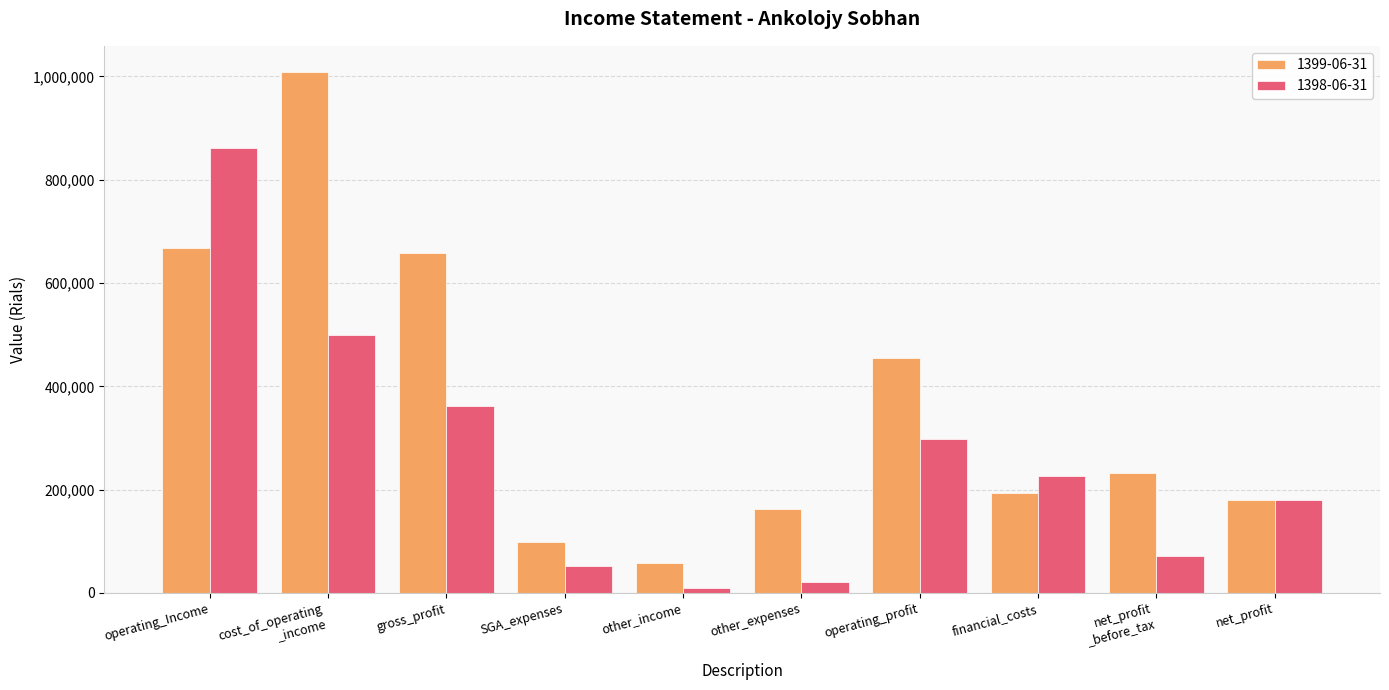

Which category has the highest value in the 1399-06-31 series?

cost_of_operating
_income